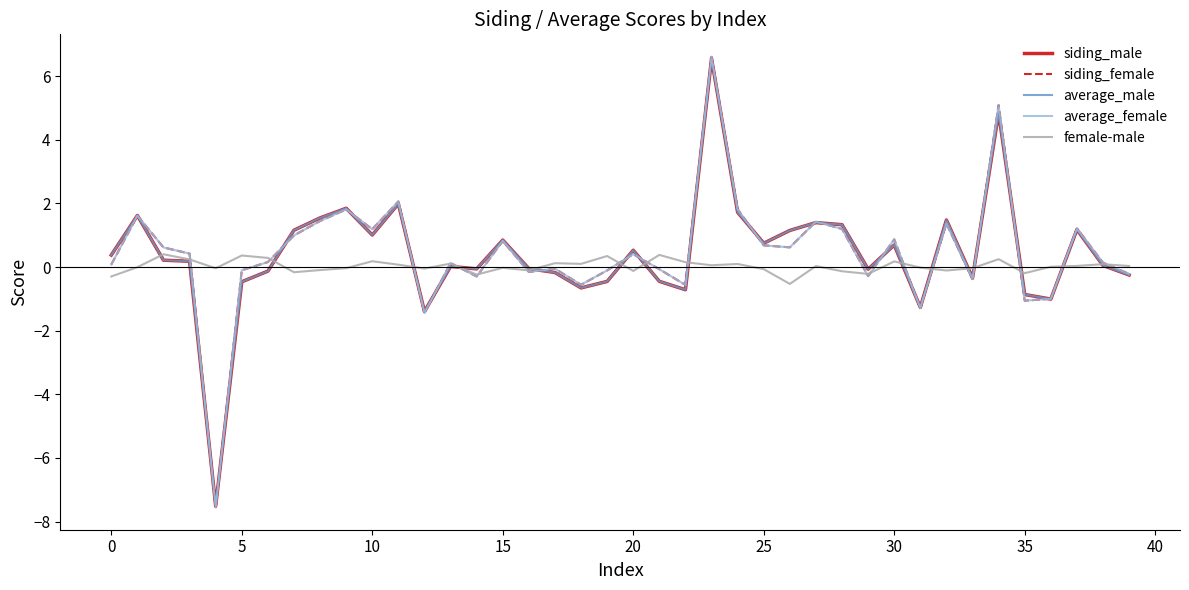

What is the minimum value for female-male?

-0.5